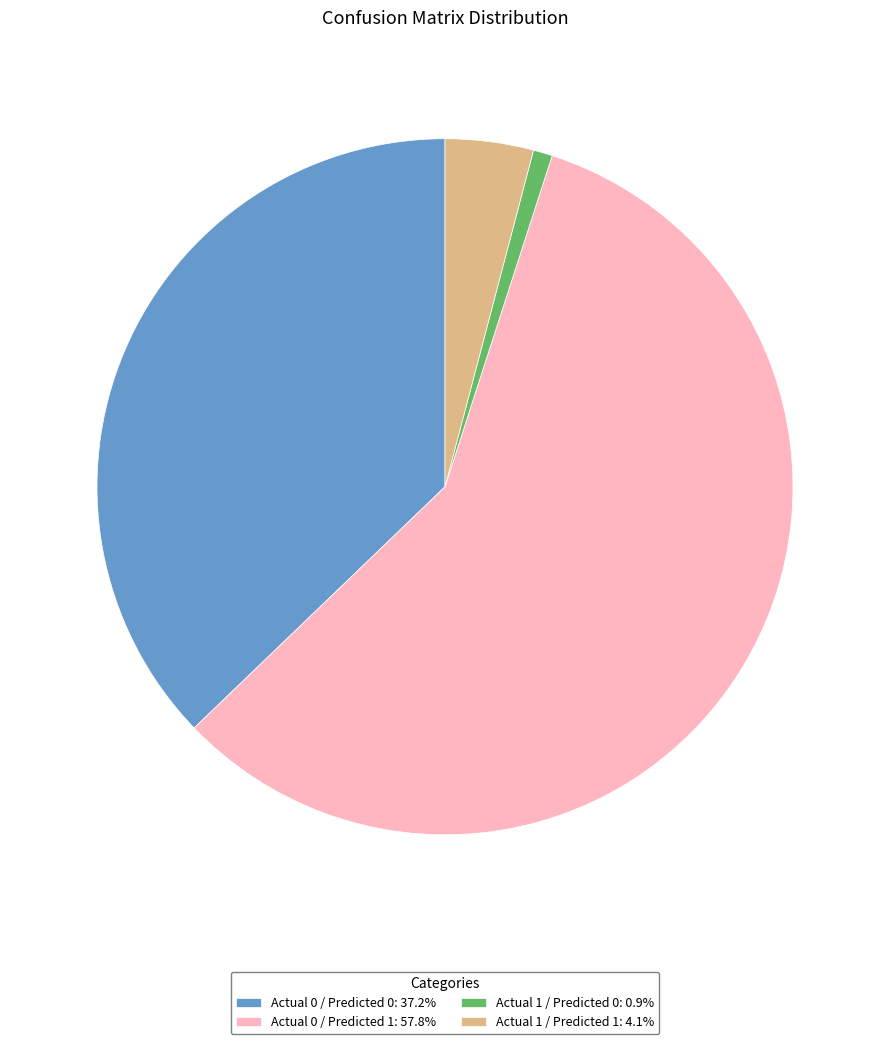

Count the number of slices in the pie.

4